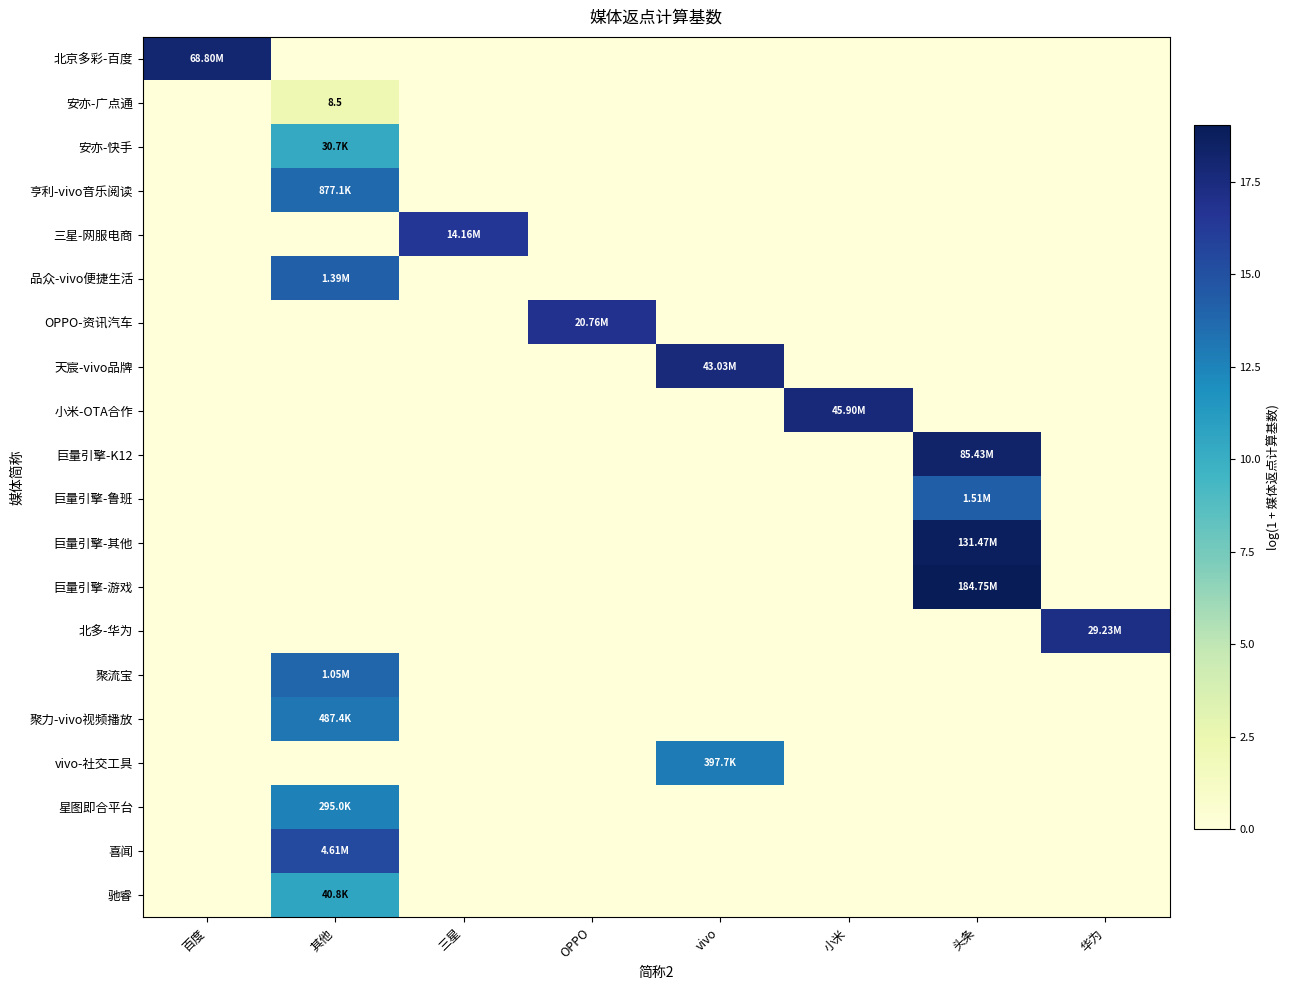

How many series are shown in this chart?

20